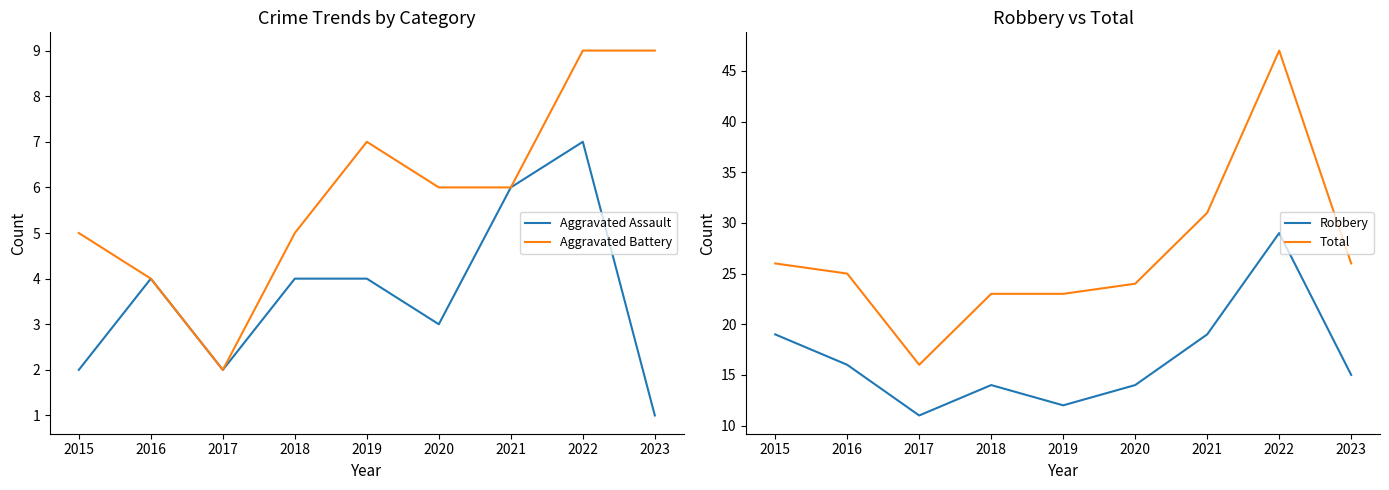

What is the lowest value of the Aggravated Battery series?

2